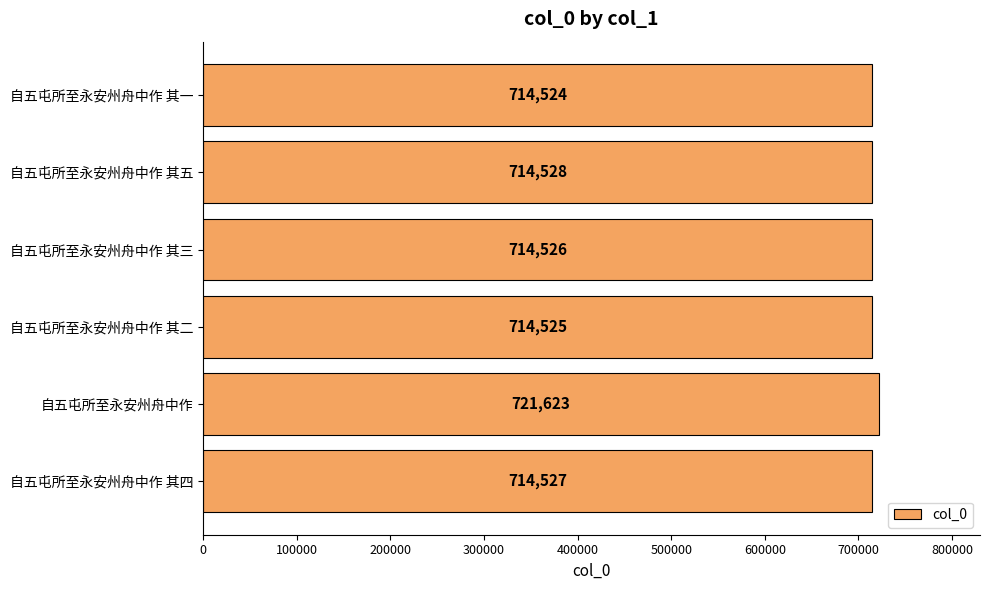

Reading bottom to top, what are all the values shown in this chart?

自五屯所至永安州舟中作 其四=714527	自五屯所至永安州舟中作=721623	自五屯所至永安州舟中作 其二=714525	自五屯所至永安州舟中作 其三=714526	自五屯所至永安州舟中作 其五=714528	自五屯所至永安州舟中作 其一=714524